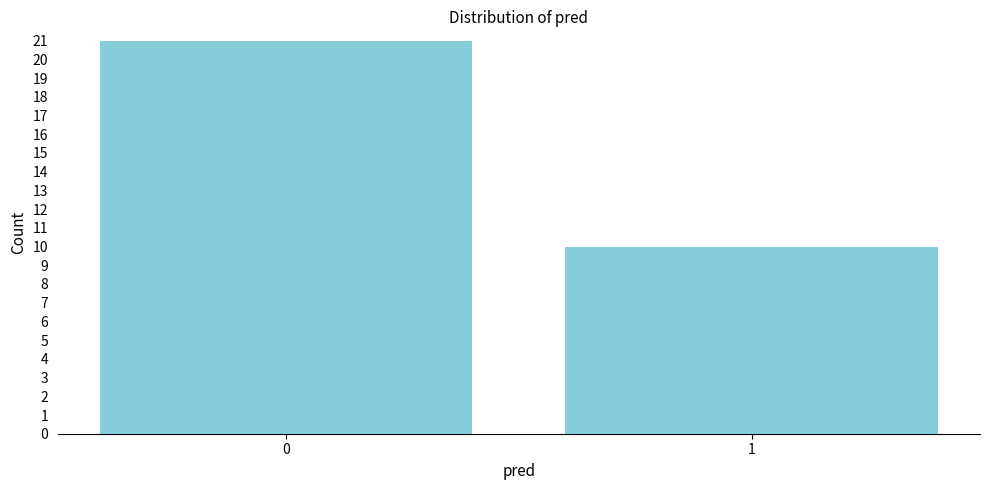

Reading left to right, list all the values displayed in this chart.

0=21	1=10